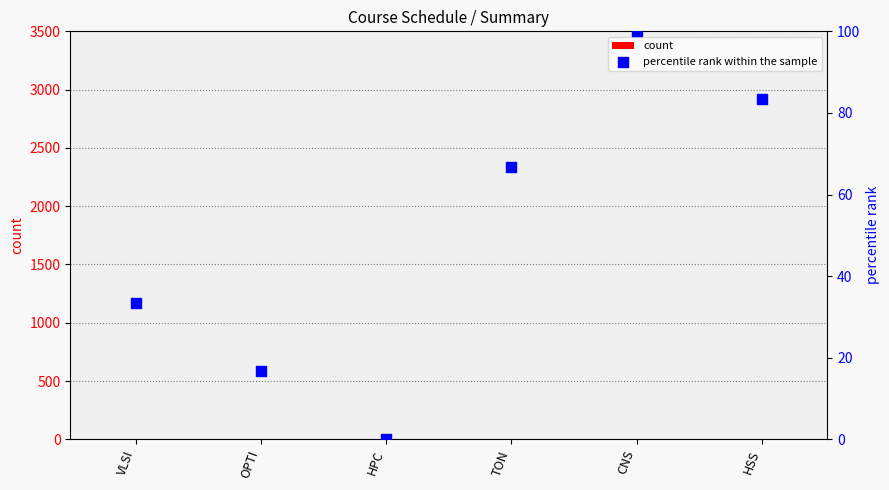

Which series has the largest Y range (max minus min)?

percentile rank within the sample